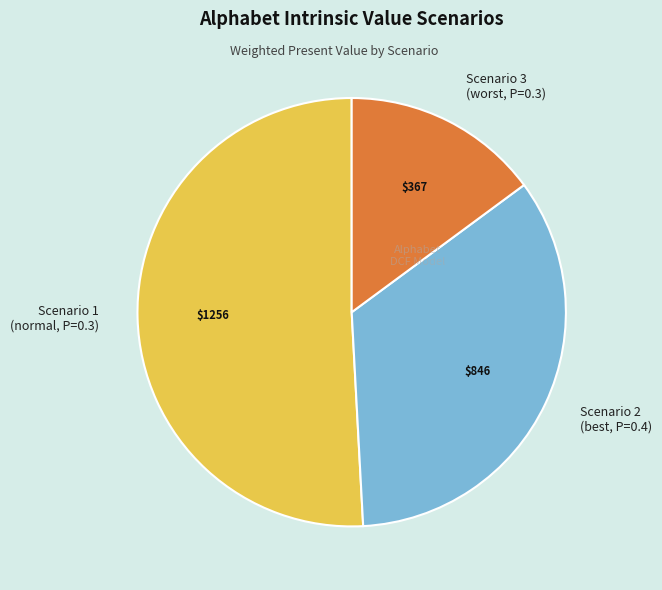

Does any single category account for the majority?

Yes